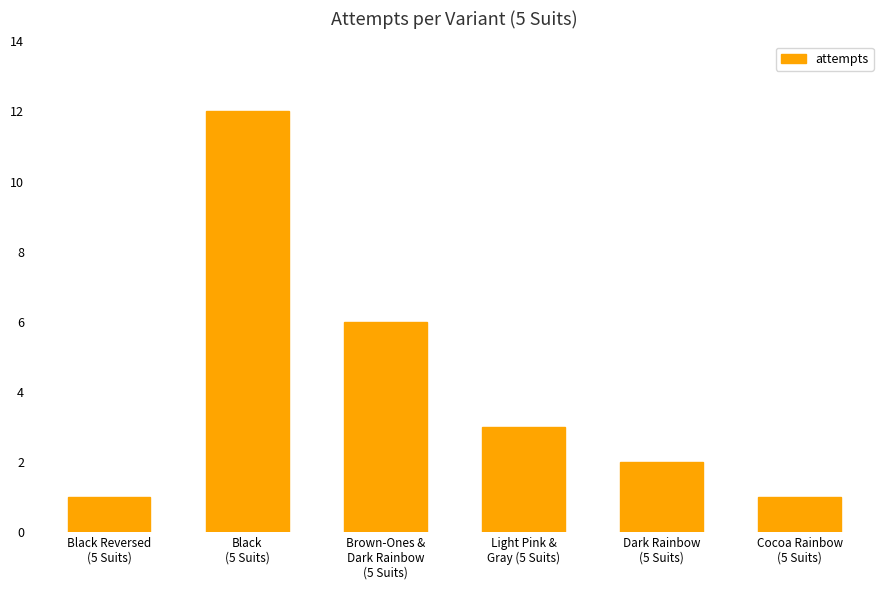

What is the value of the 3rd bar from the left?

6